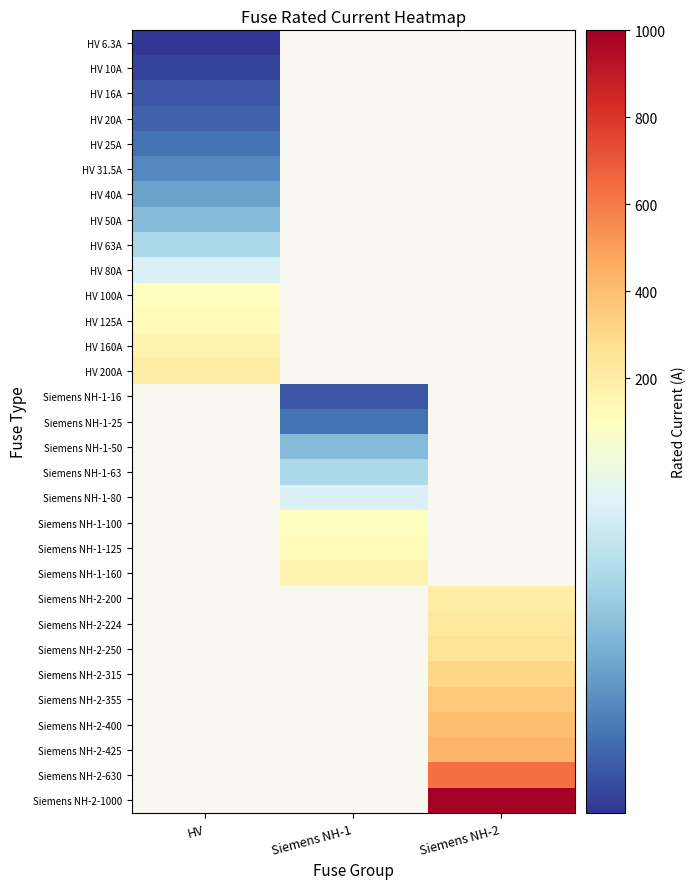

Count the number of categories in the chart.

3